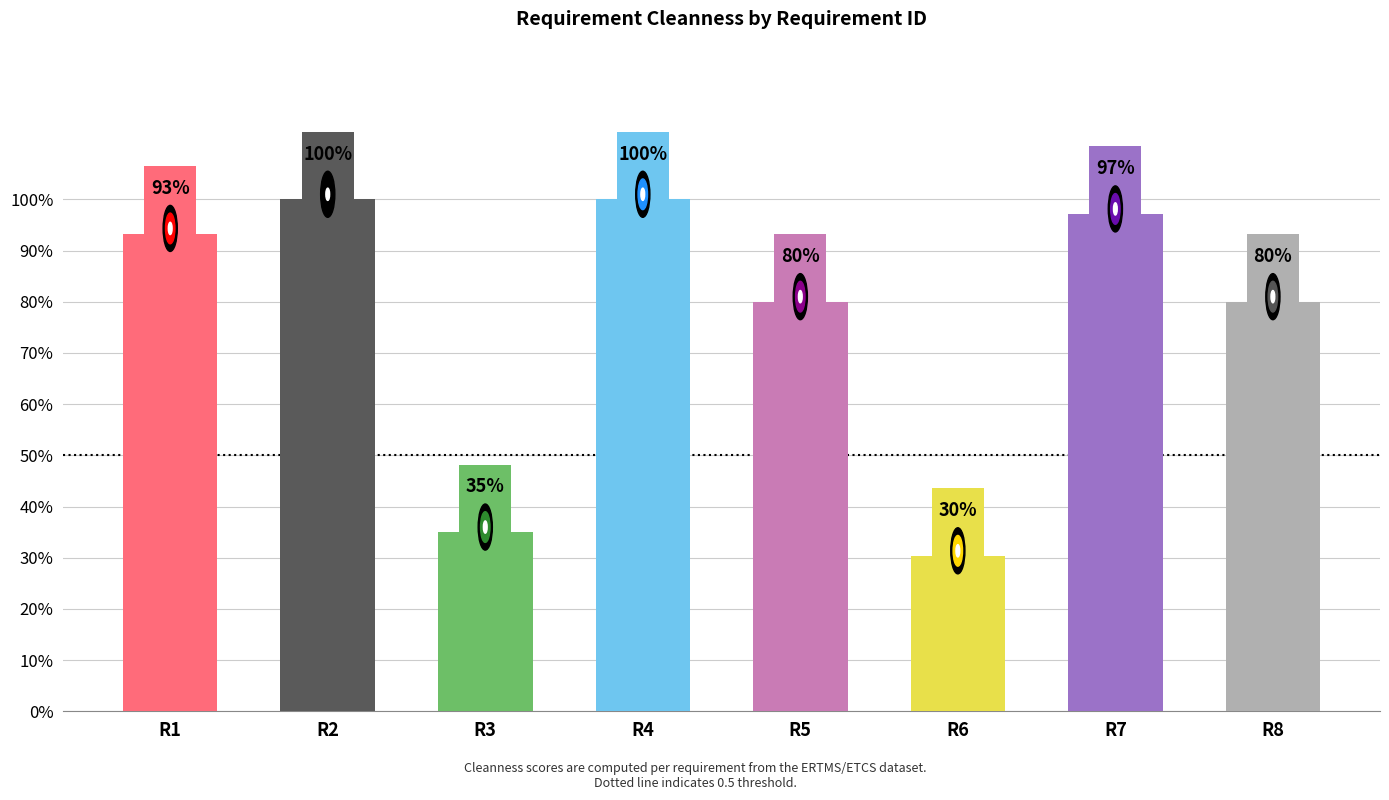

What is the difference between the maximum and minimum values?

0.7